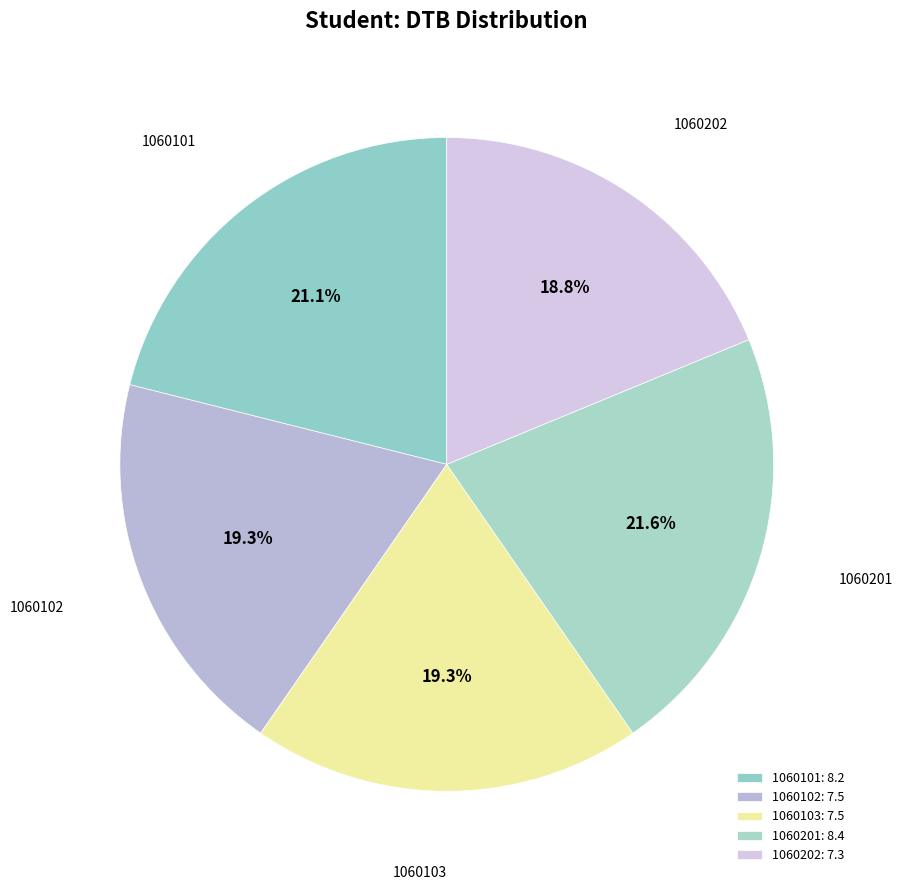

How many segments does this pie chart have?

5